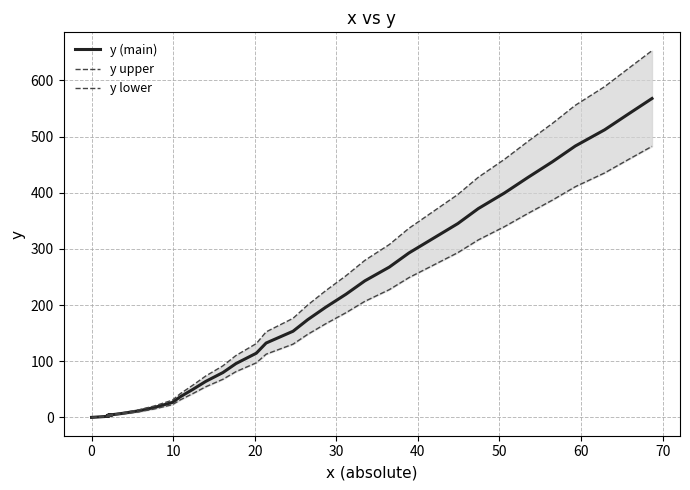

List the series in order of their overall mean, lowest first.

y lower, y (main), y upper